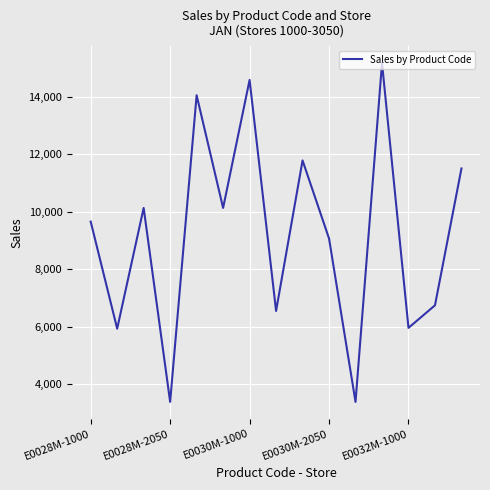

Count the number of categories in the chart.

15